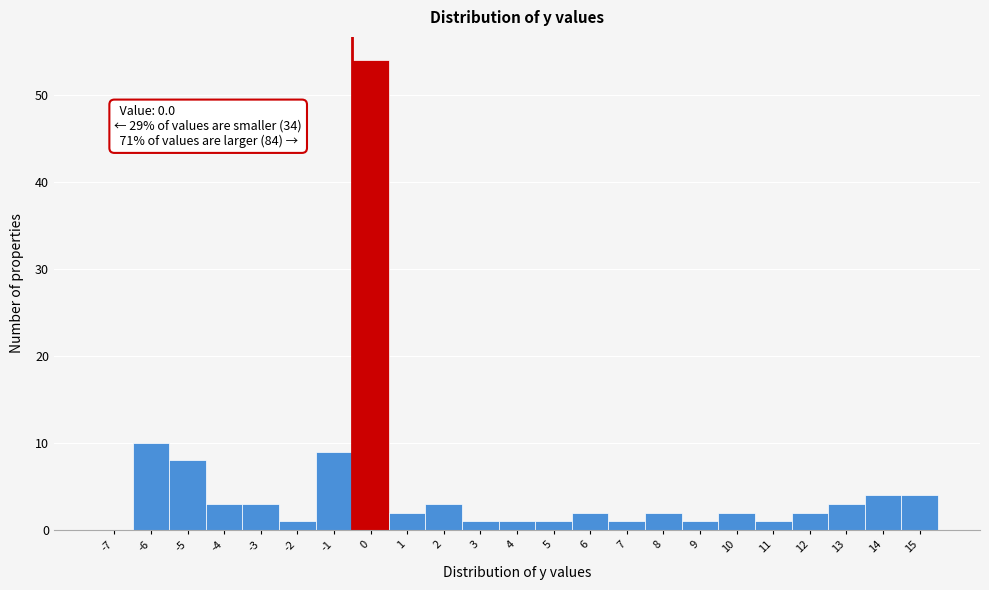

Reading left to right, list all the values displayed in this chart.

-7=0	-6=10	-5=8	-4=3	-3=3	-2=1	-1=9	0=54	1=2	2=3	3=1	4=1	5=1	6=2	7=1	8=2	9=1	10=2	11=1	12=2	13=3	14=4	15=4